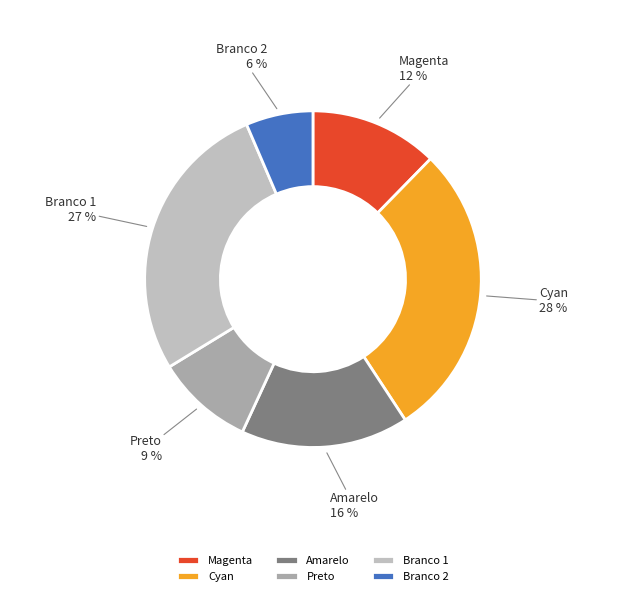

Rank the categories by value from highest to lowest.

Cyan, Branco 1, Amarelo, Magenta, Preto, Branco 2